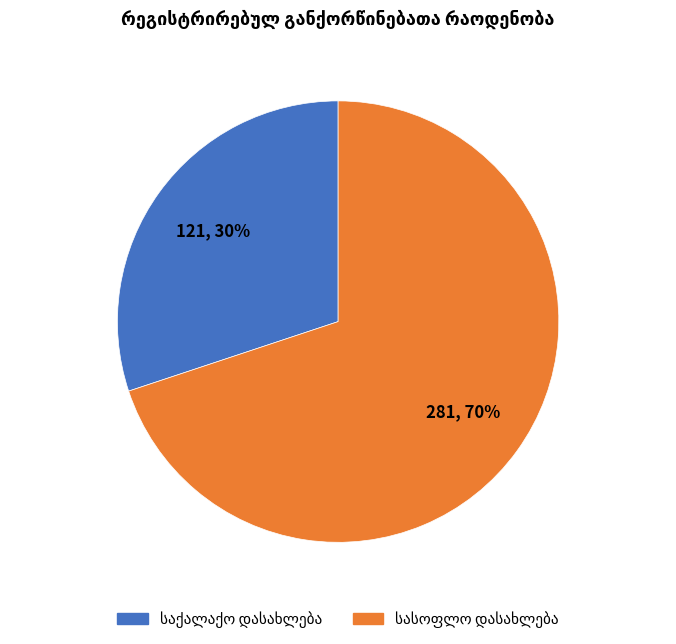

To the nearest percent, what is the average slice percentage?

50%